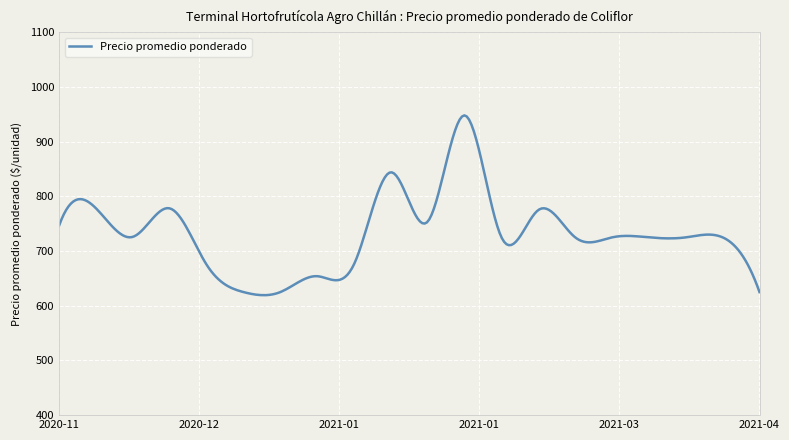

What is the difference between the maximum and minimum values?

328.7